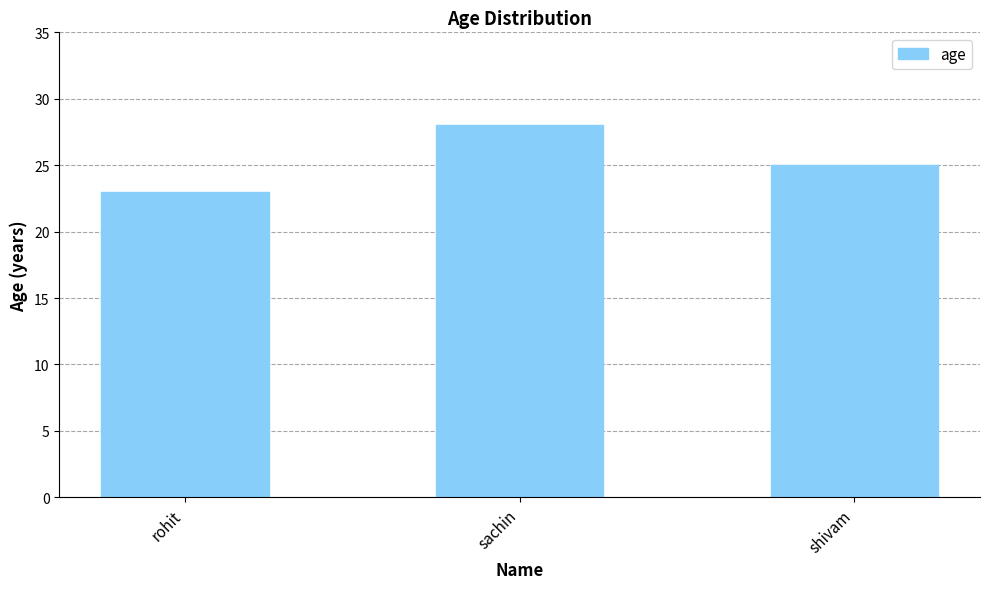

Rank the categories by value from lowest to highest.

rohit, shivam, sachin